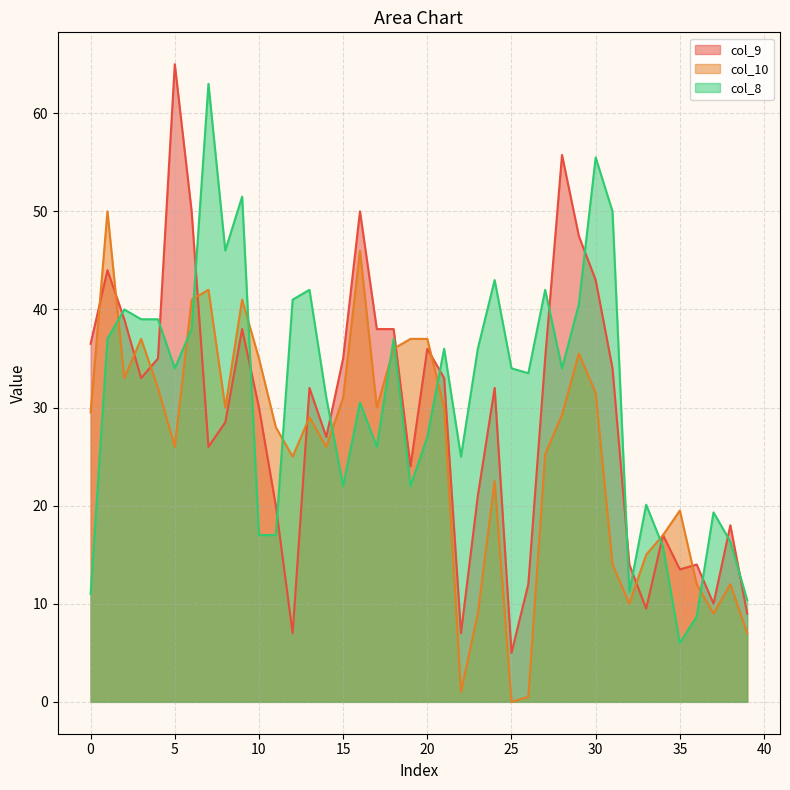

Between 9 and 19, which is larger?

9